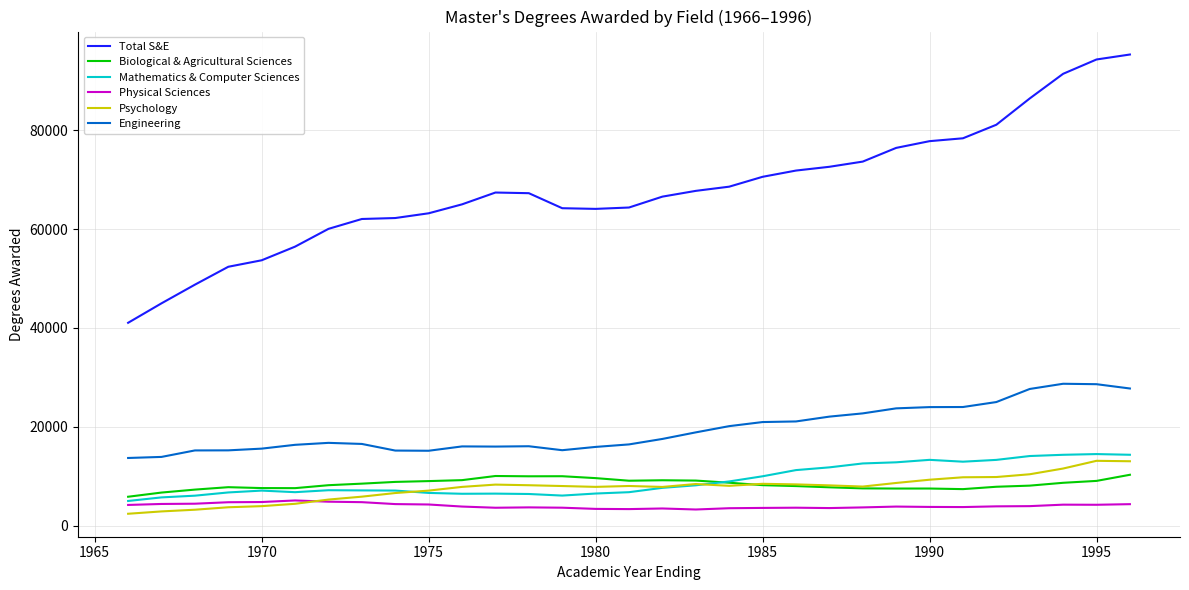

In Psychology, how many points are higher than both neighbors (excluding endpoints)?

5